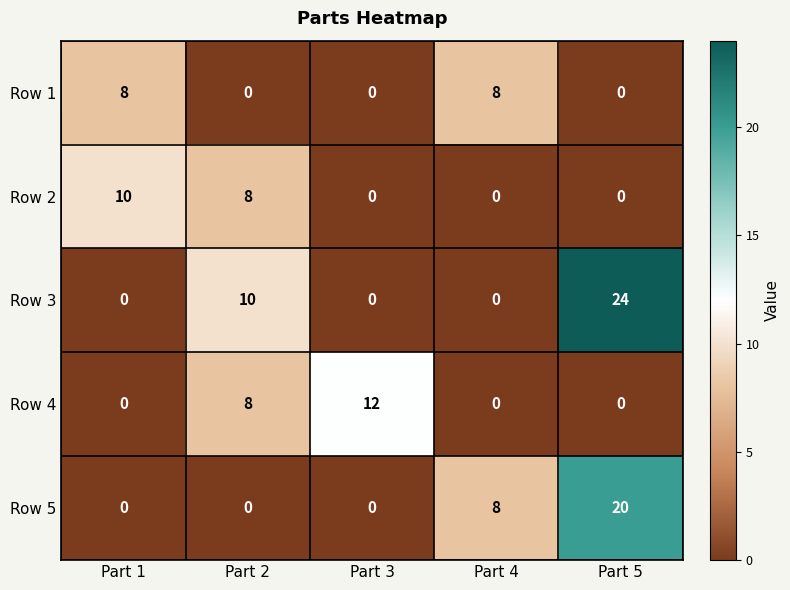

True or false: Row 4 has a value of 12 at Part 3.

True